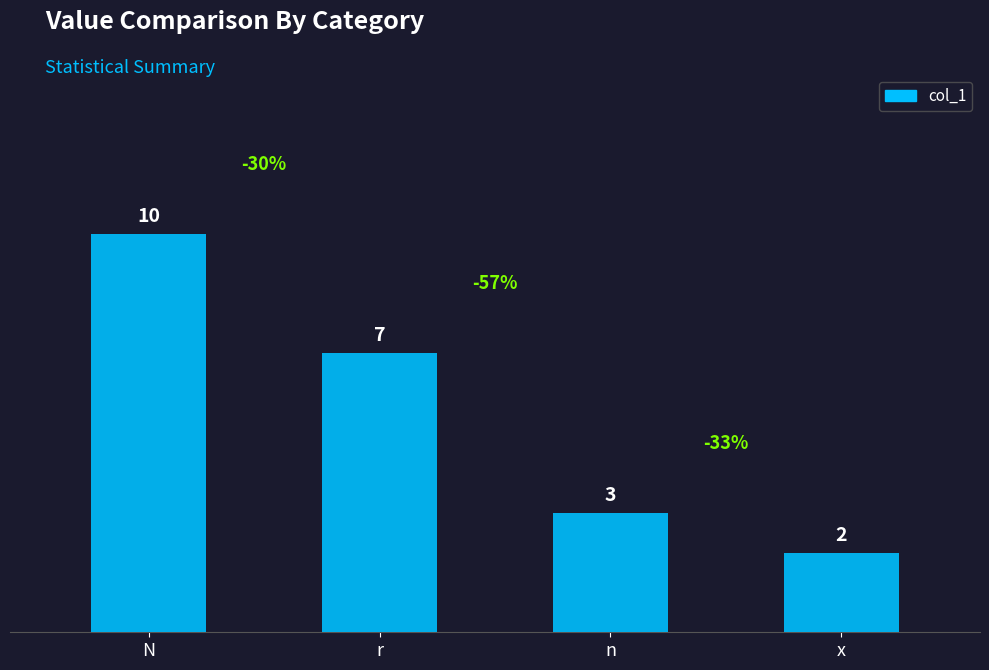

What is the greatest value displayed?

10